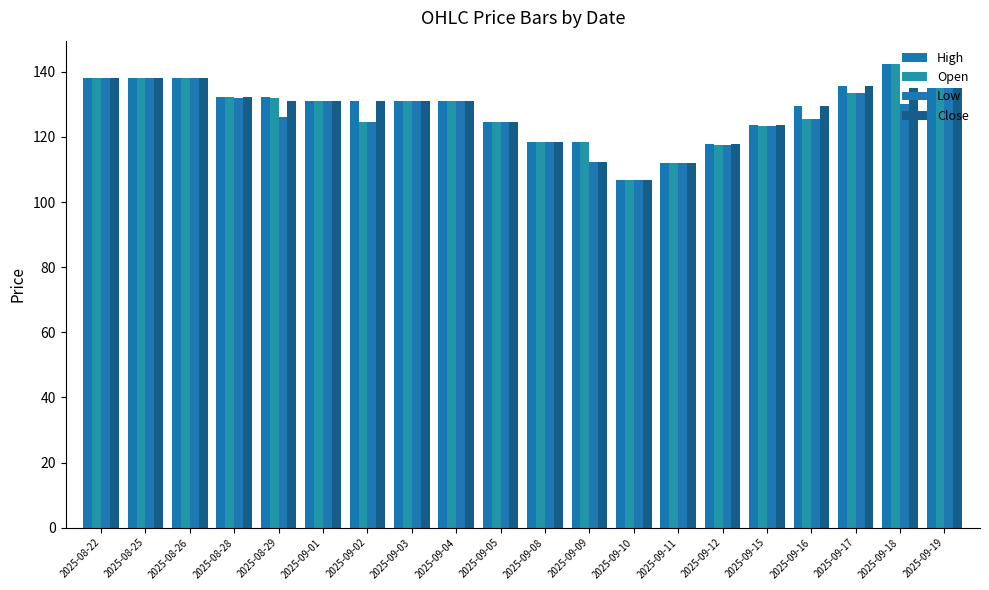

What is the sum of the Low values at 2025-08-29 and 2025-09-12?

243.4